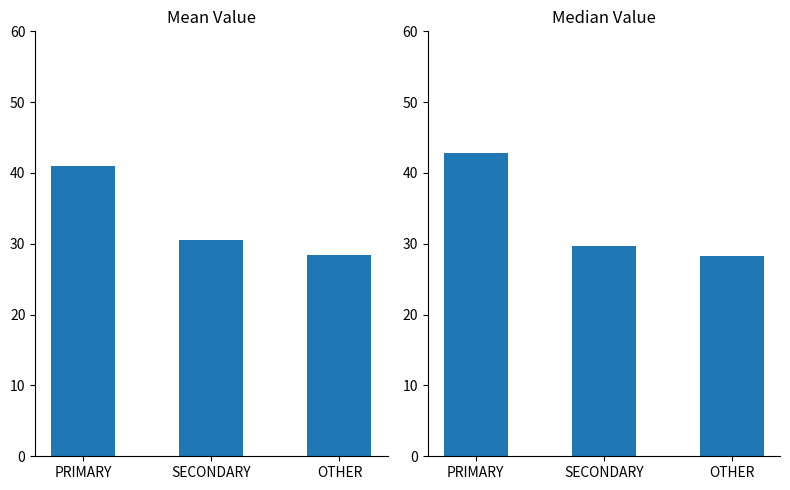

Reading left to right, extract all data points from this chart.

Mean: PRIMARY=41.0	SECONDARY=30.6	OTHER=28.4
Median: PRIMARY=42.9	SECONDARY=29.6	OTHER=28.3